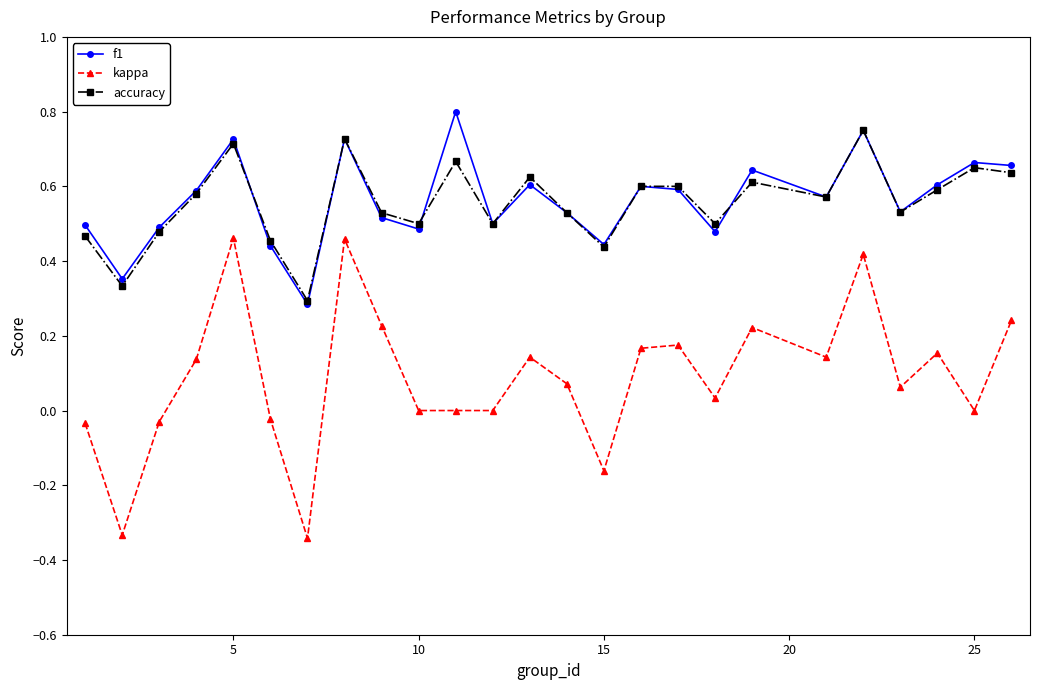

What are all the series names shown in the legend?

f1, kappa, accuracy